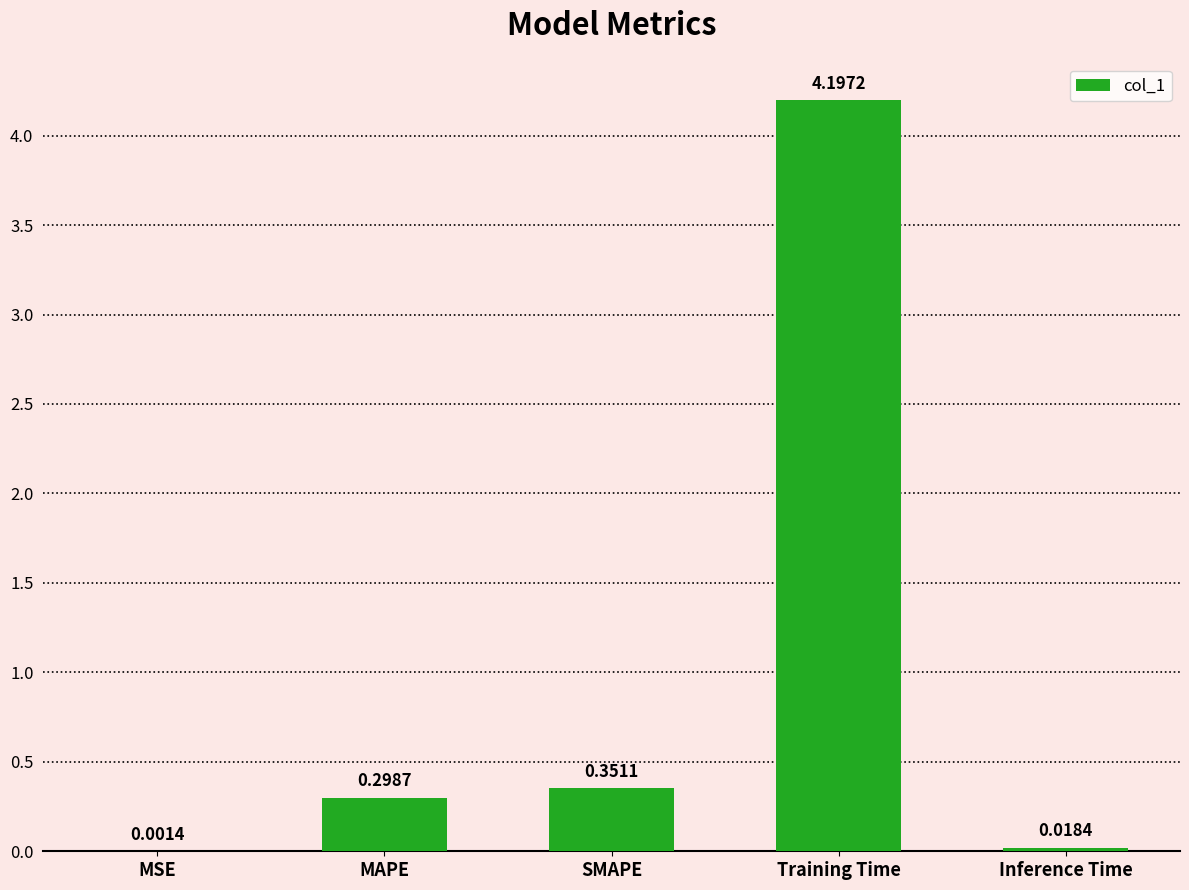

Where is the data nearest to the value 2?

SMAPE